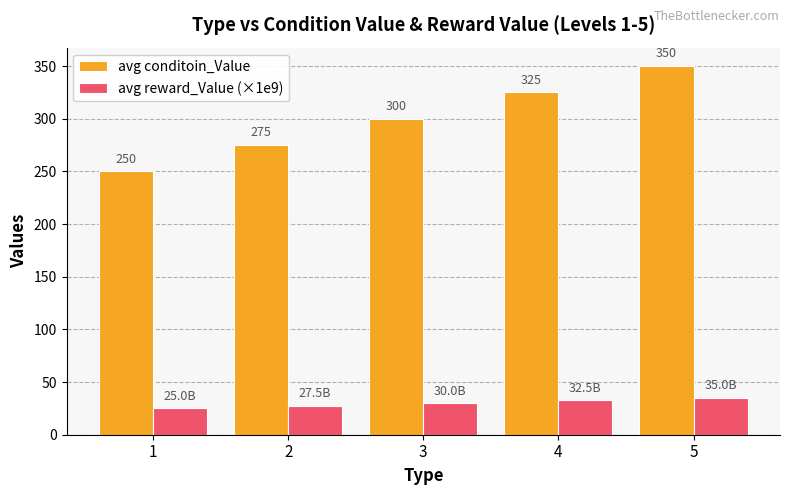

At how many categories does at least one series exceed 125?

5